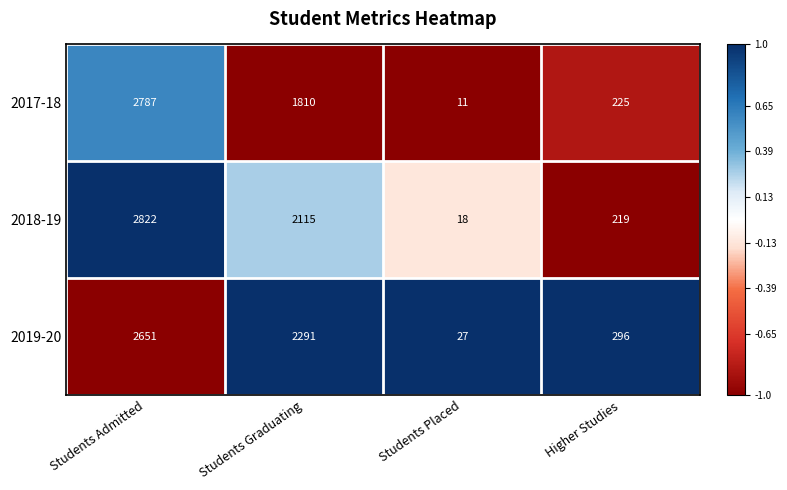

Between Students Graduating and Higher Studies, which series saw the biggest shift?

2019-20